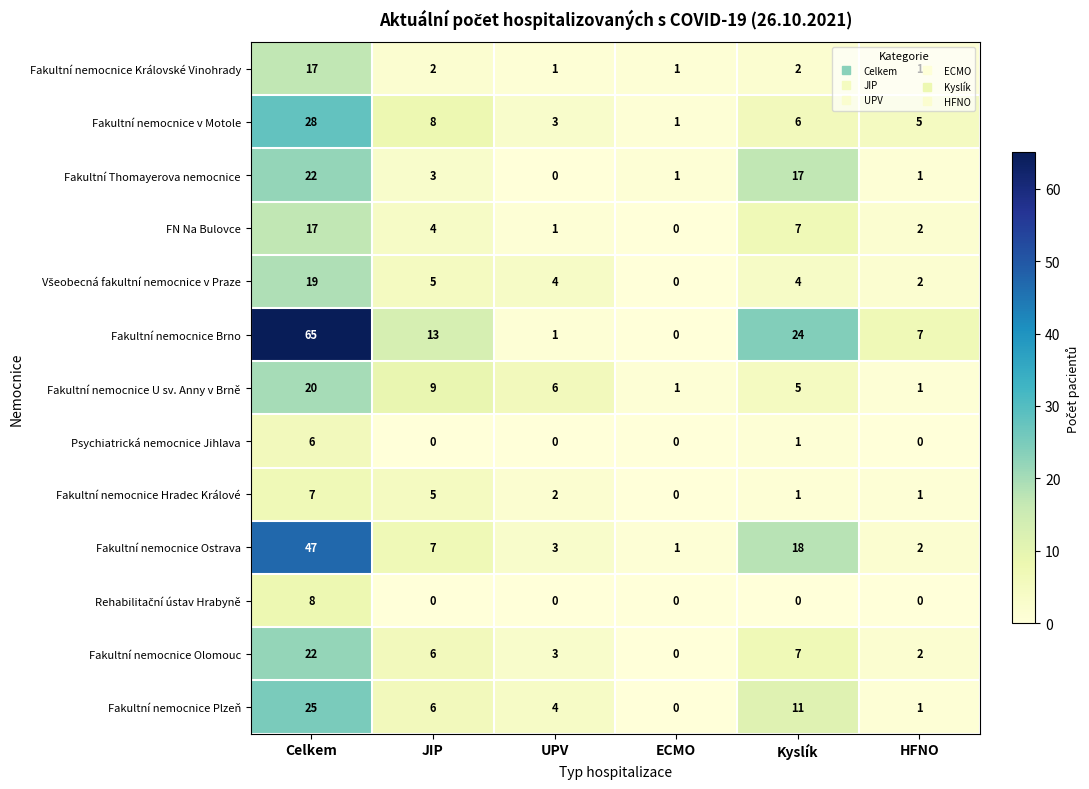

How many positive values does the Fakultní nemocnice Hradec Králové series have?

5